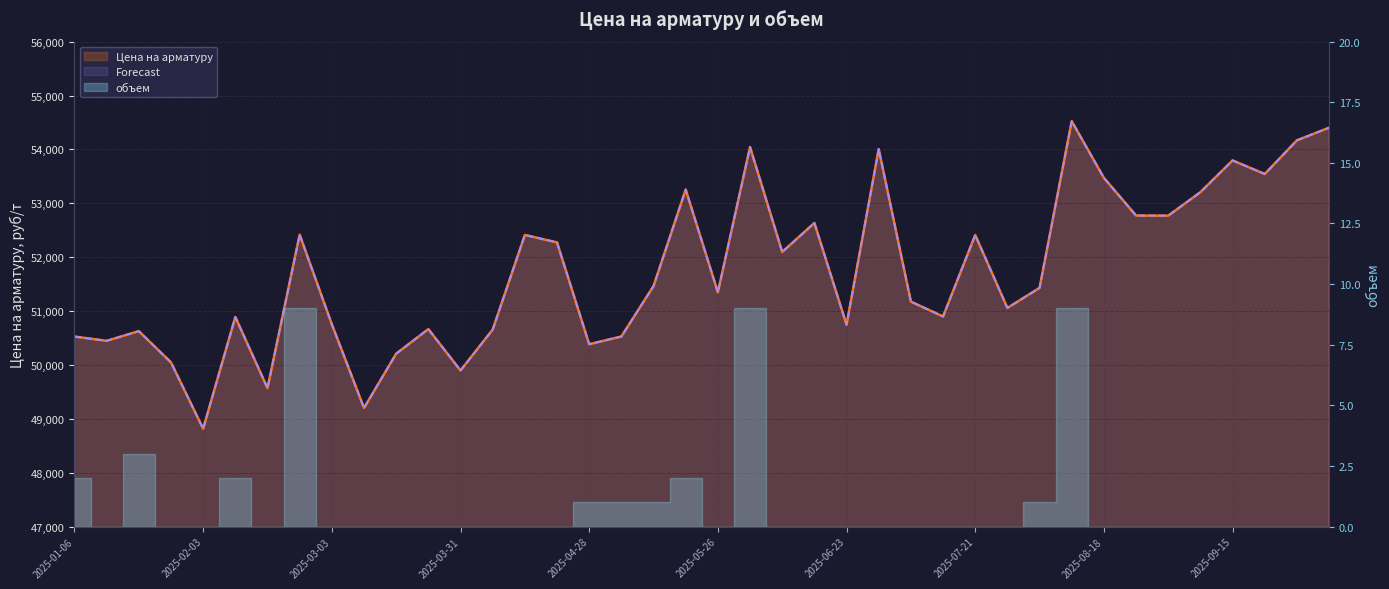

What is the sum of the Forecast values at 2025-09-15 and 2025-09-22?

107338.9